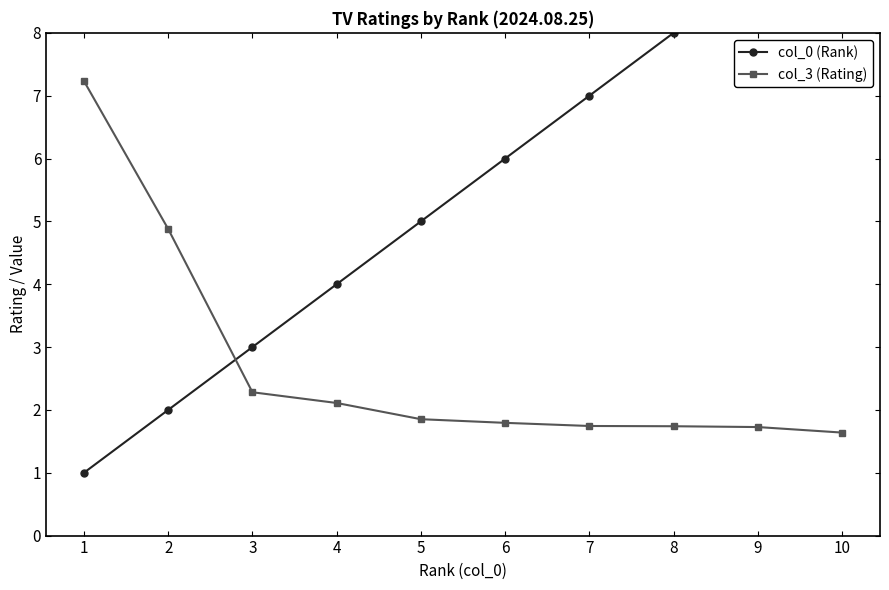

What is the average value of the col_0 (Rank) series?

5.5